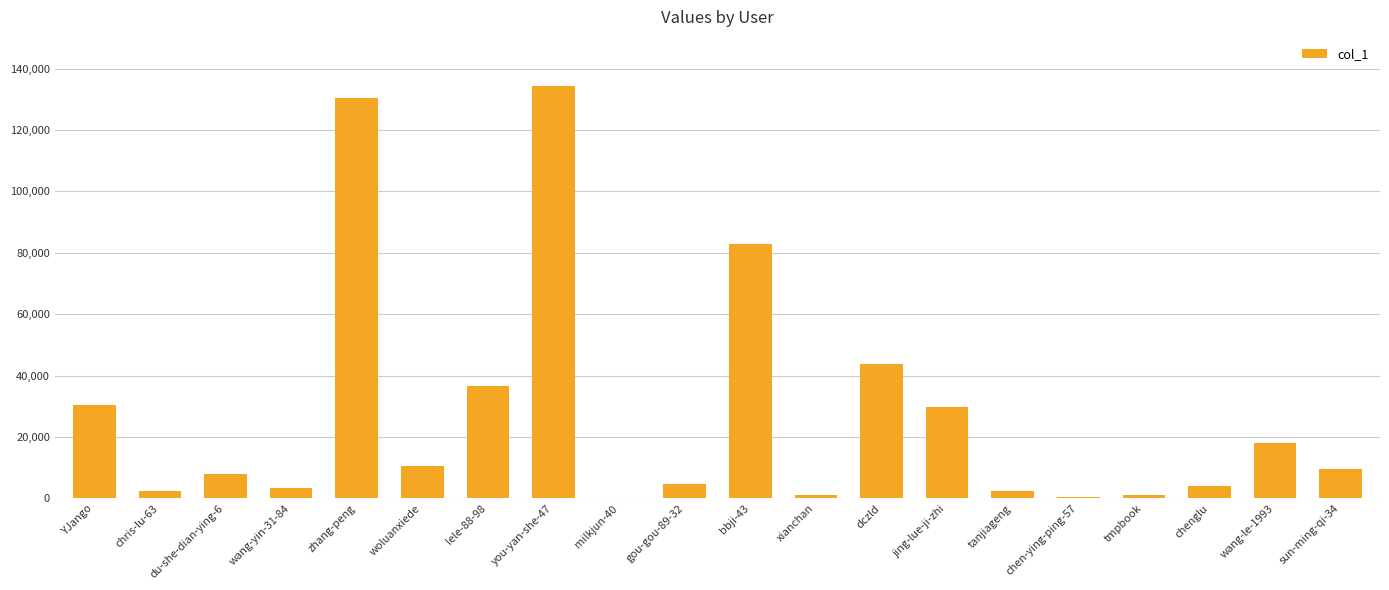

What is the maximum value shown in the chart?

134226